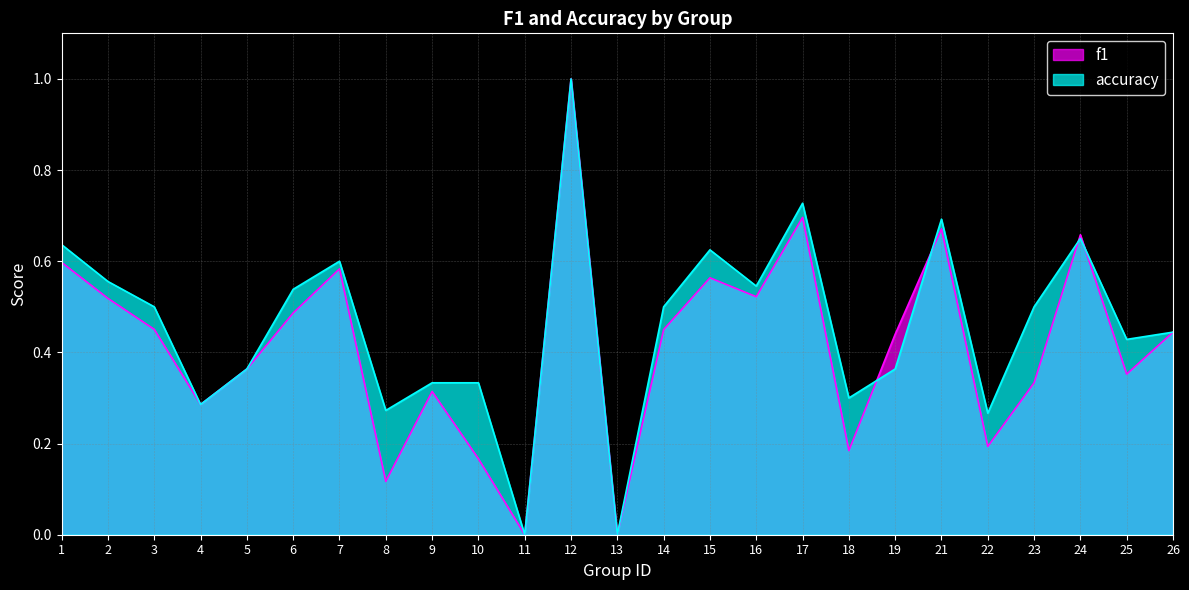

True or false: f1 has more than 1 points higher than both neighbors.

True